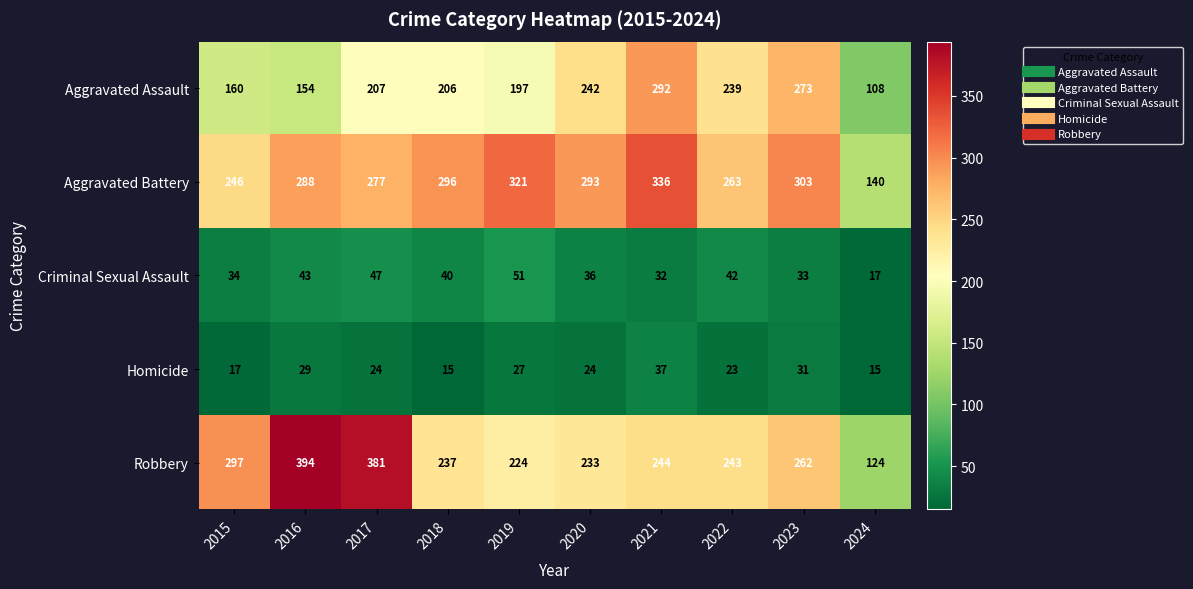

List the series in order of their peak value, lowest first.

Homicide, Criminal Sexual Assault, Aggravated Assault, Aggravated Battery, Robbery